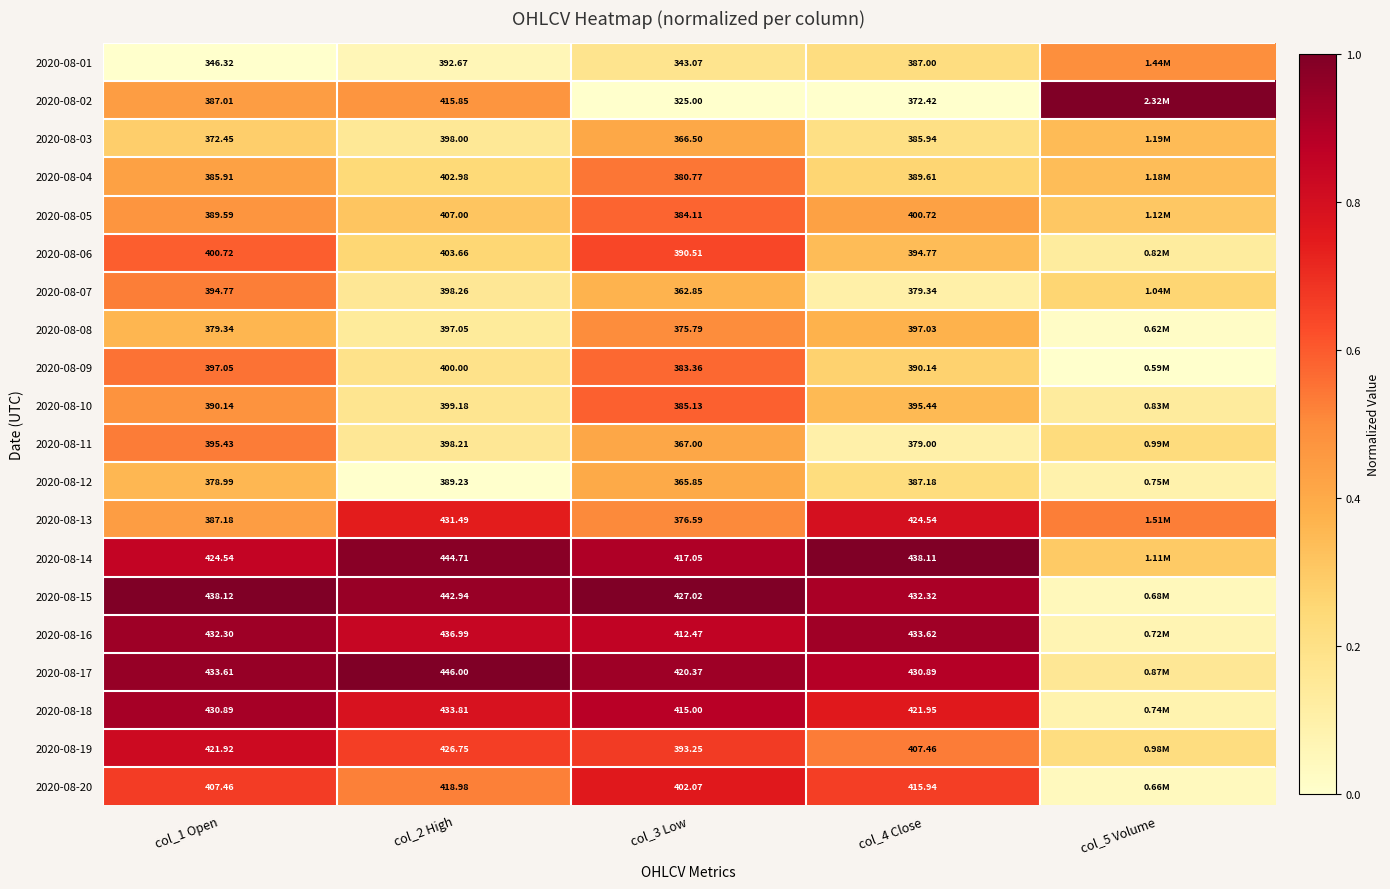

What is the total value across all series at col_2 High?

8.8